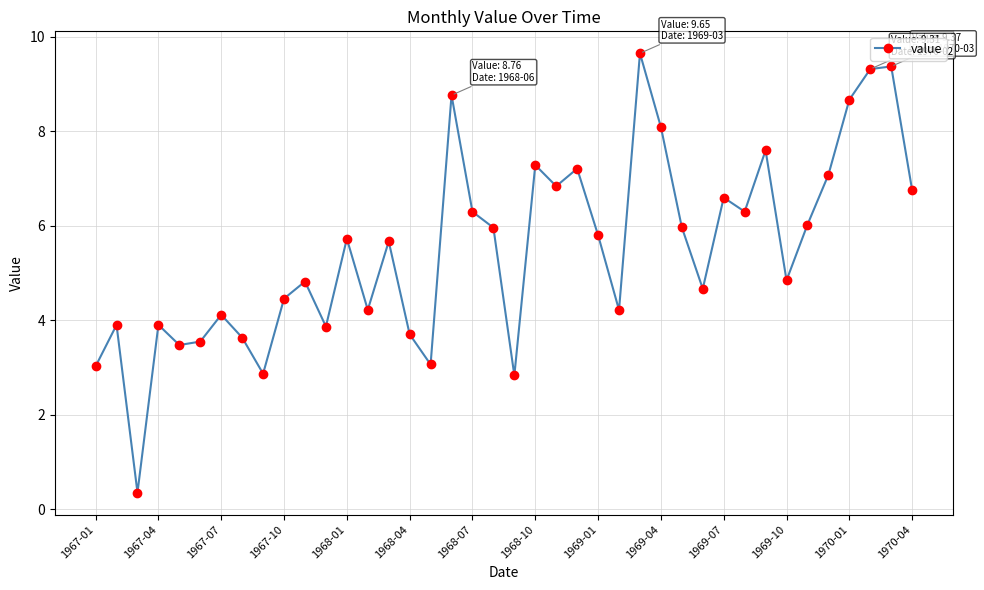

What is the smallest value displayed?

0.4